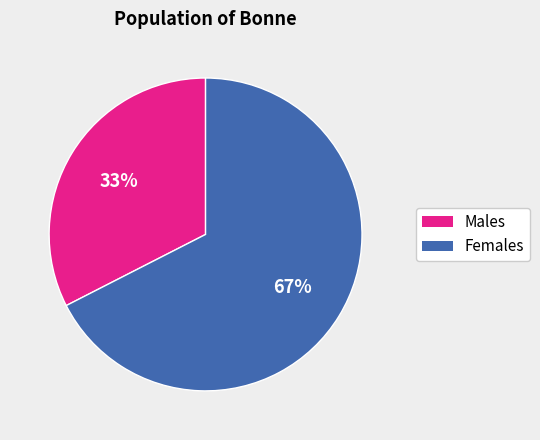

Is there a majority slice in this chart?

Yes